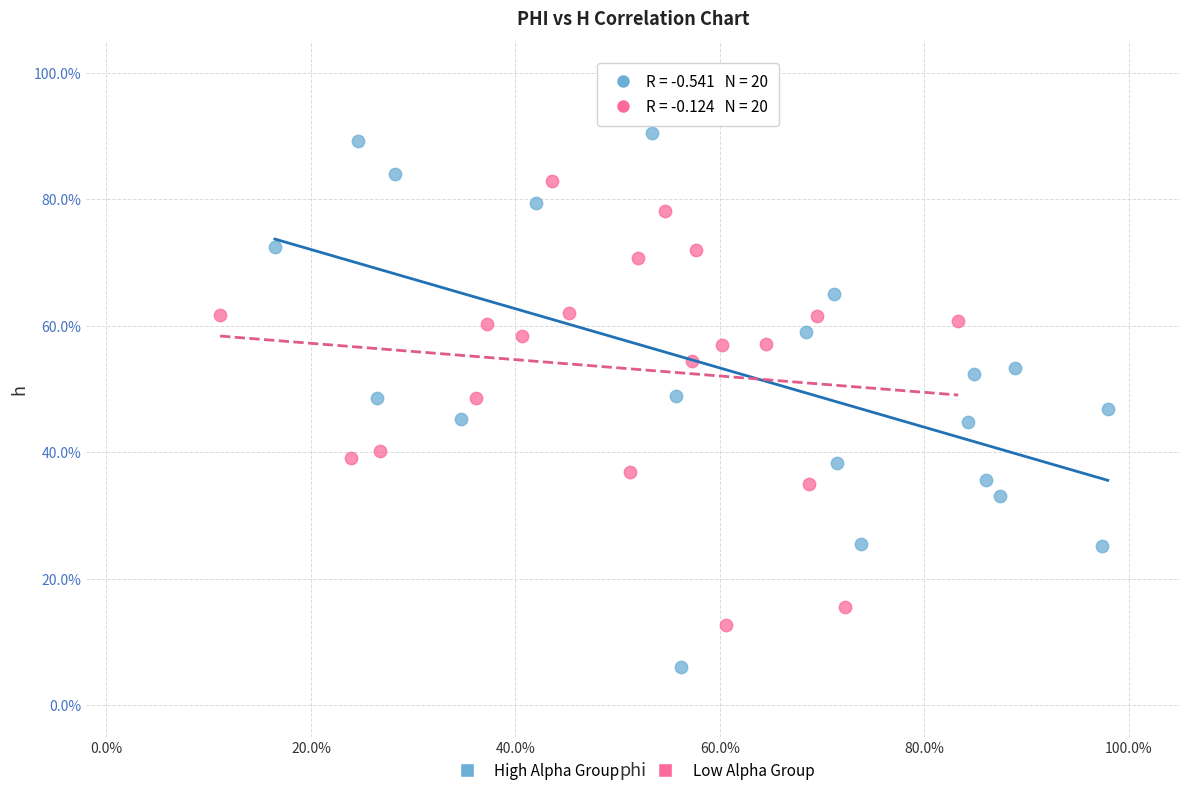

What are all the series names shown in the legend?

High Alpha Group, Low Alpha Group